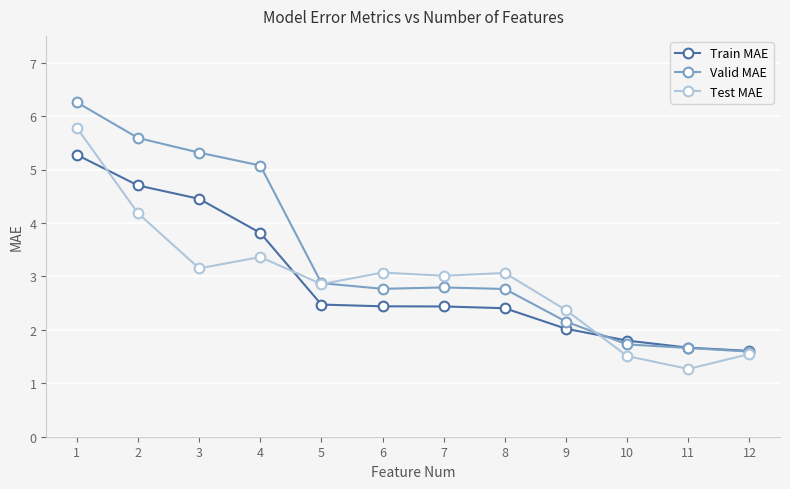

Is this an area chart (filled region under the line)?

No